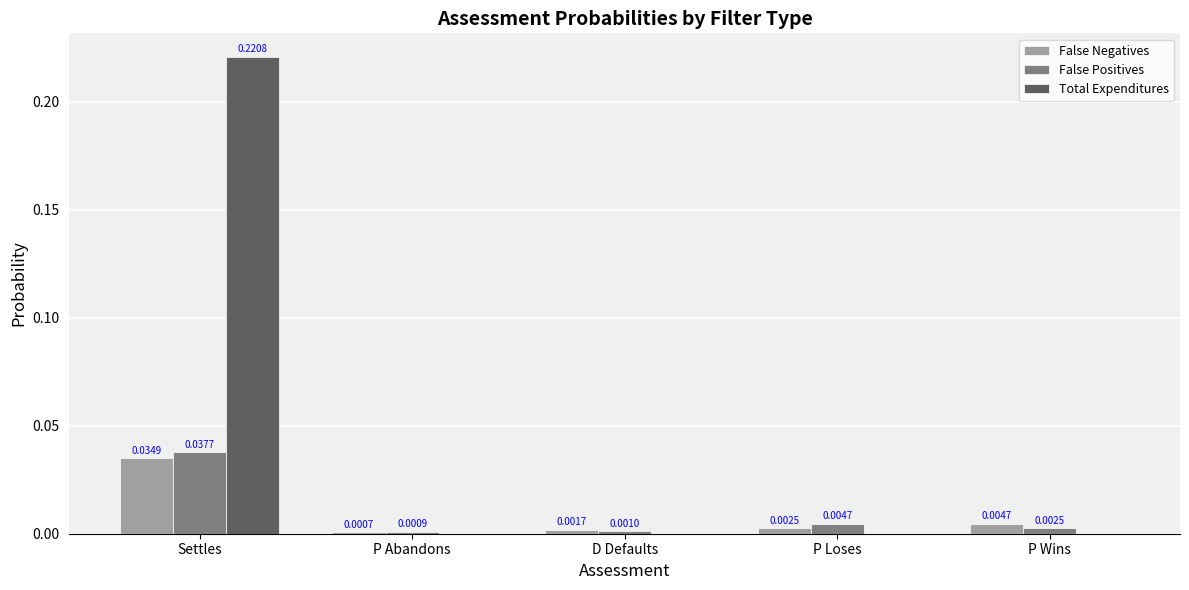

At which category is the sum across all series the highest?

Settles